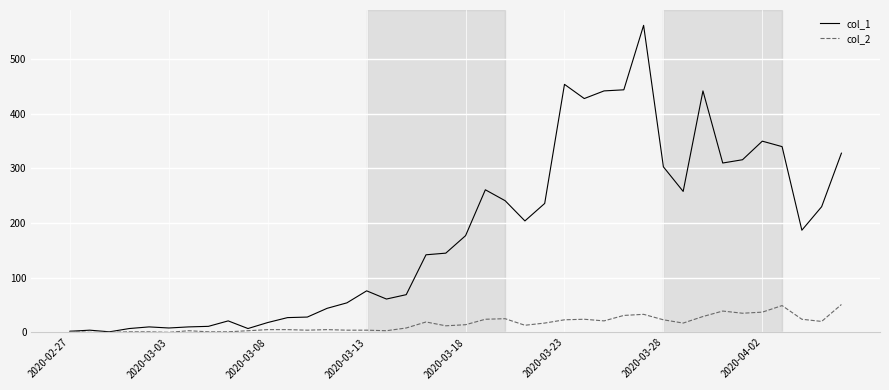

List the series in order of their peak value, lowest first.

col_2, col_1